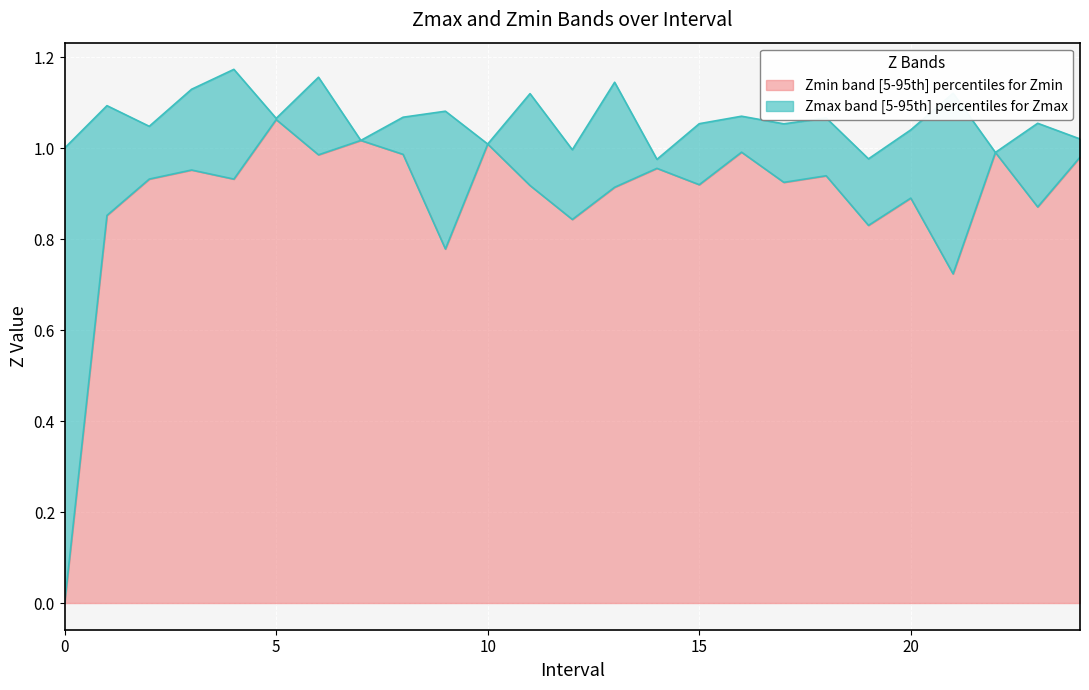

What is the average value of the Zmax series?

1.1